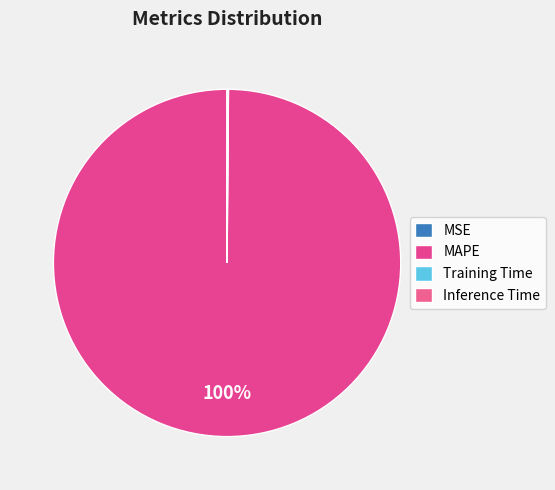

Rank the categories by value from highest to lowest.

MAPE, Training Time, Inference Time, MSE